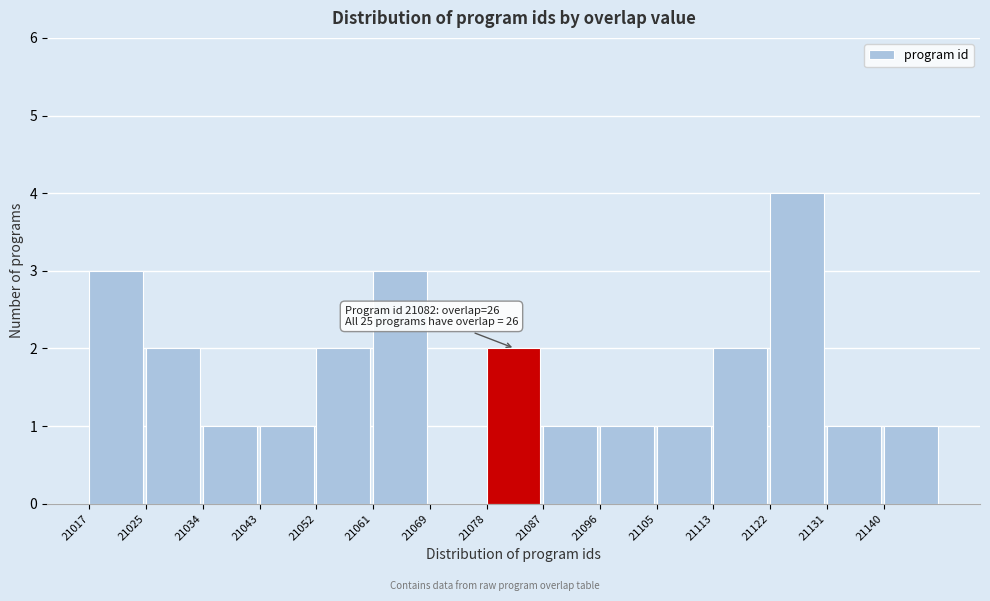

Which range on the x-axis has the tallest bar?

21122.6 to 21131.4